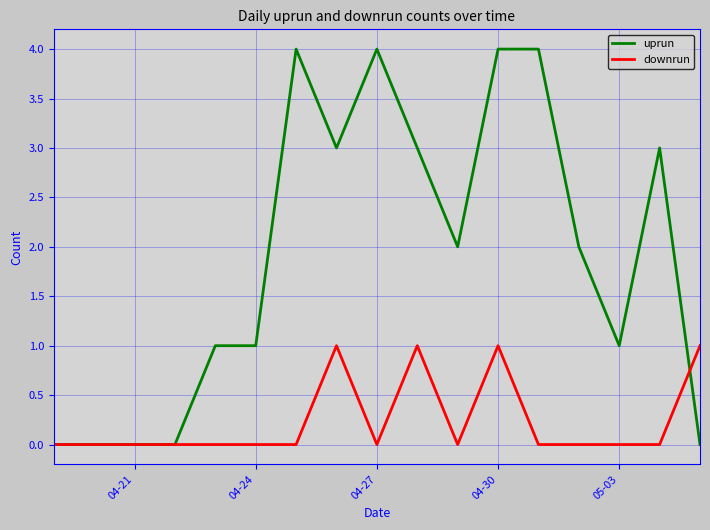

Which series has the largest total across all categories?

uprun